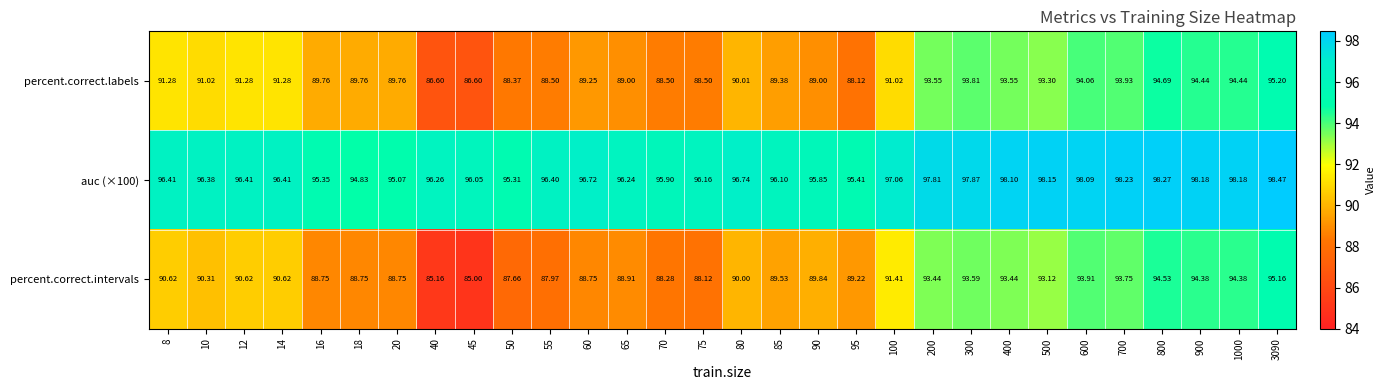

How many series are shown in this chart?

3